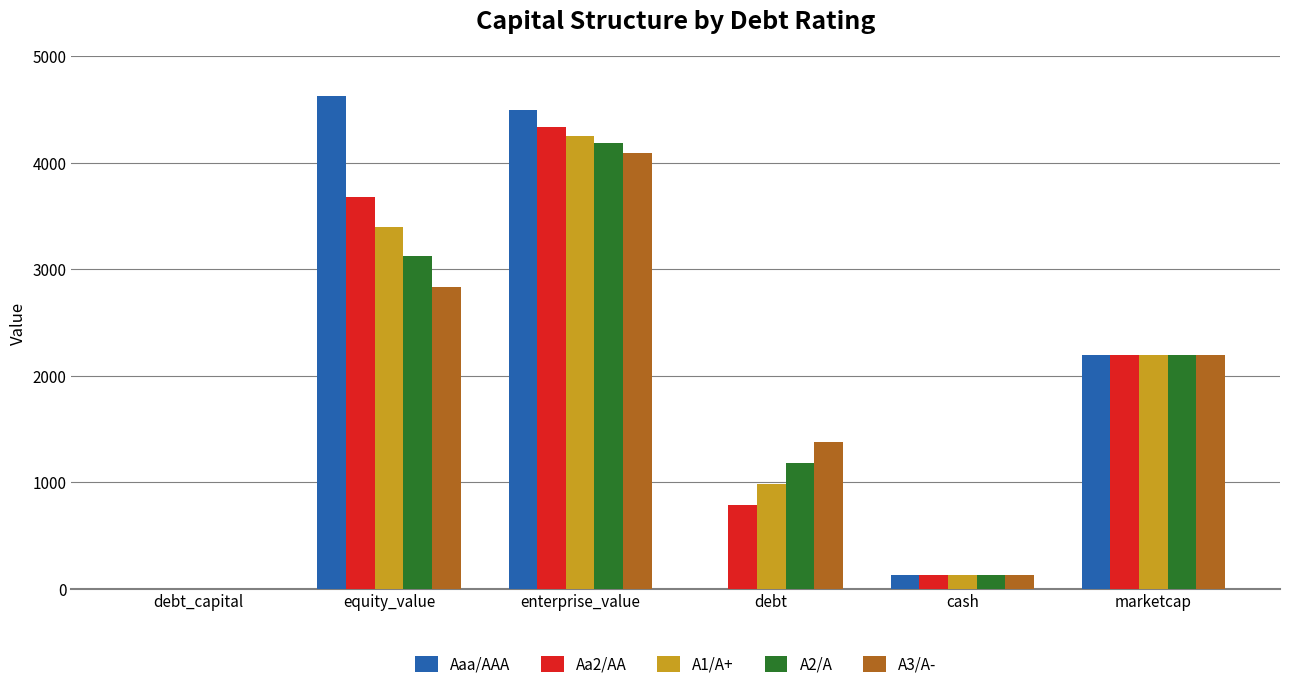

The Aa2/AA series shows 1104.1 at debt. True or false?

False